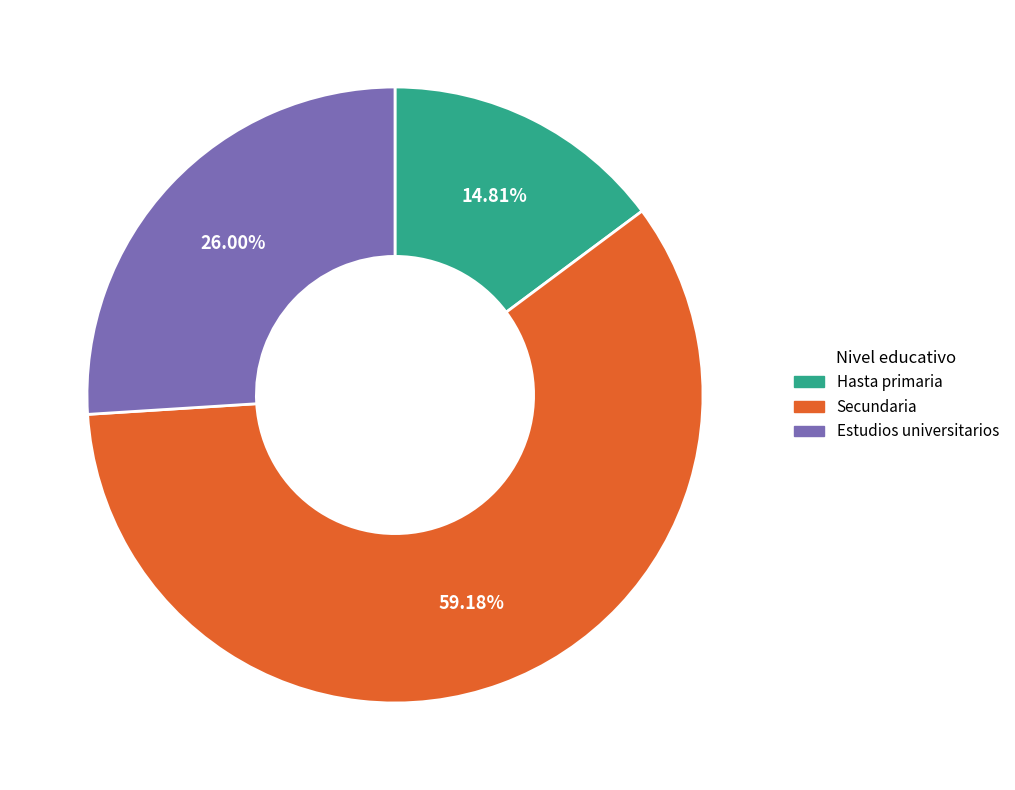

How many segments does this pie chart have?

3